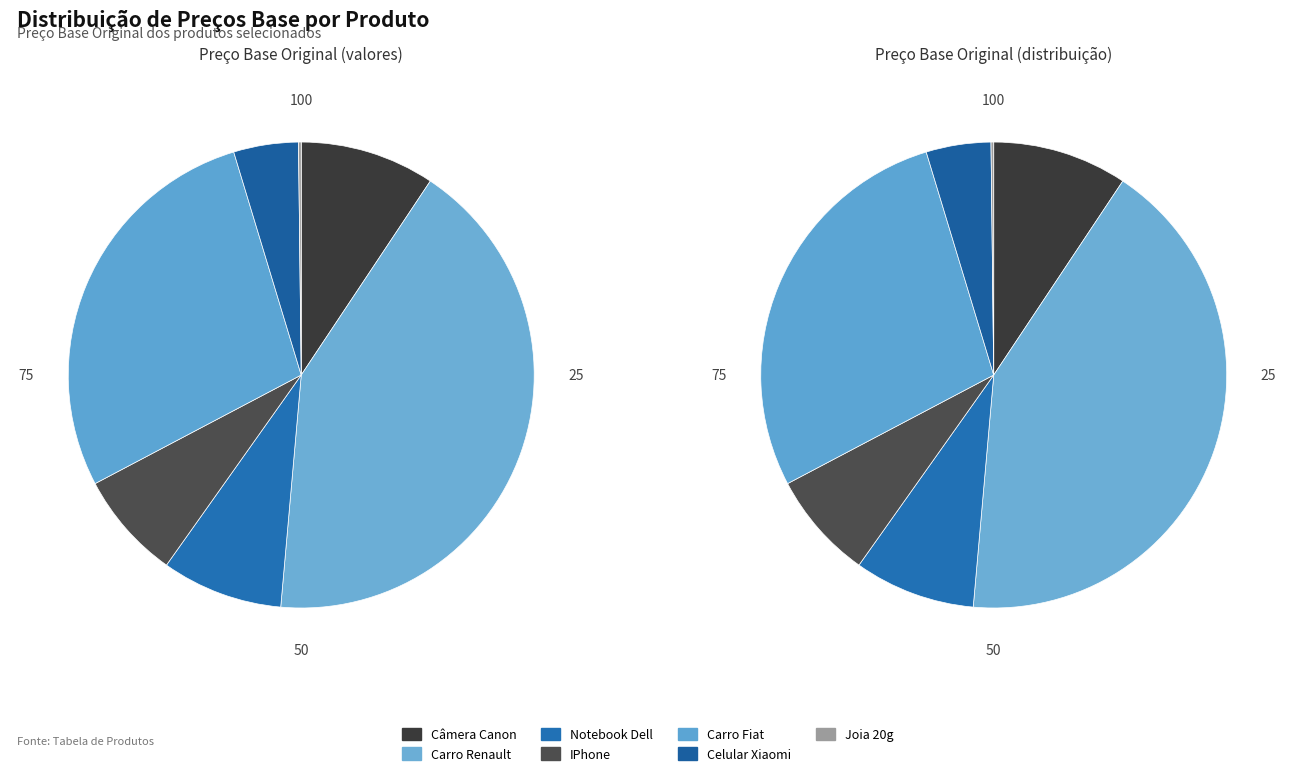

Does any single category account for the majority?

No